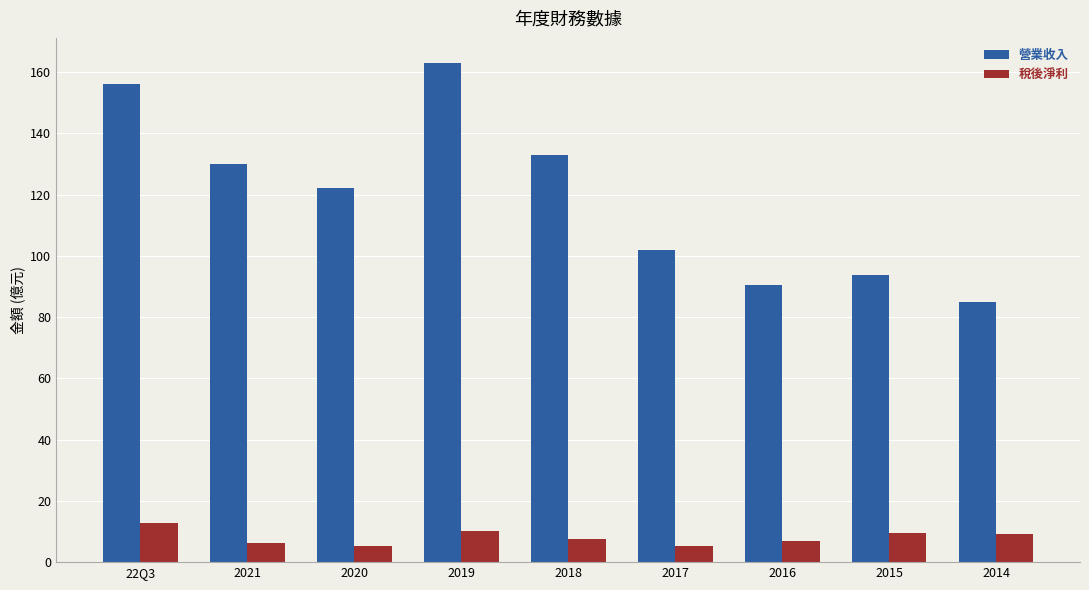

Is it true that 營業收入 equals 102.0 at 2017?

True